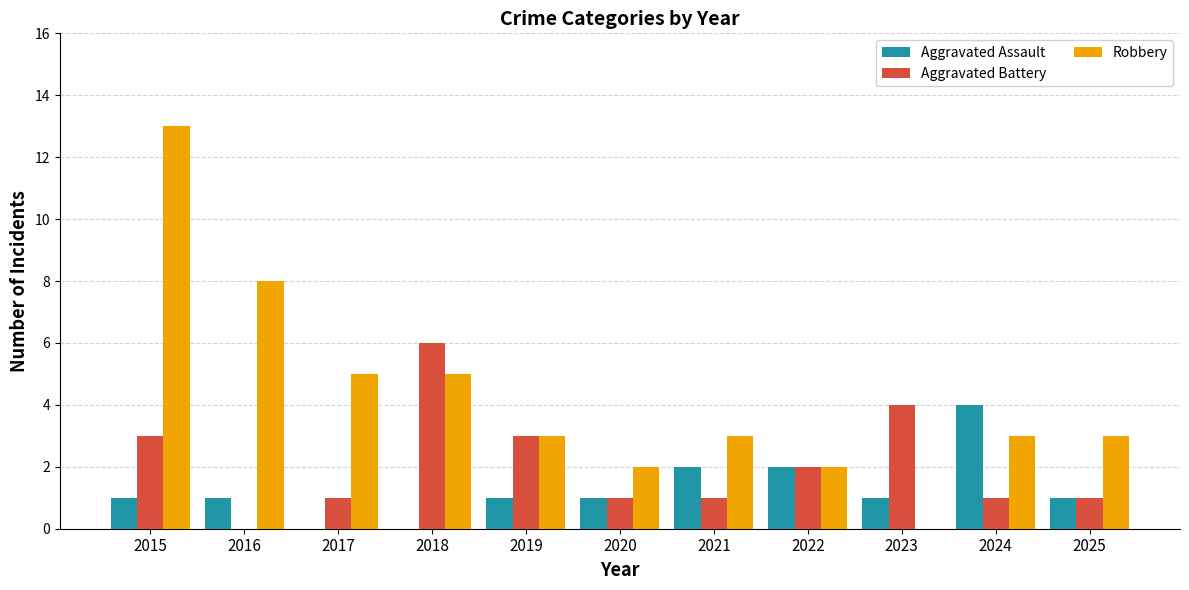

How many distinct data groups are displayed?

3